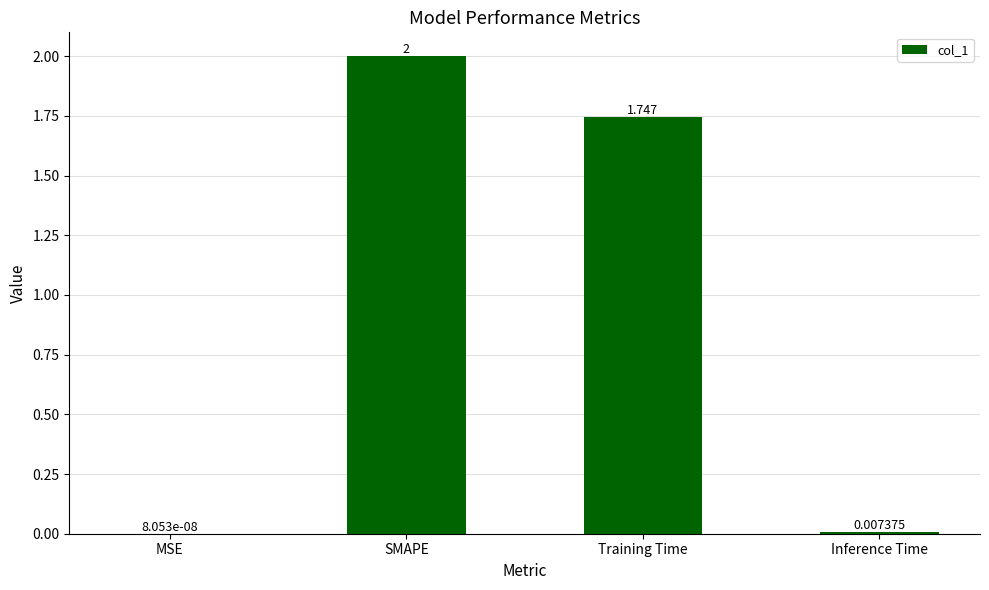

What is the sum of the values at SMAPE and MSE?

2.0